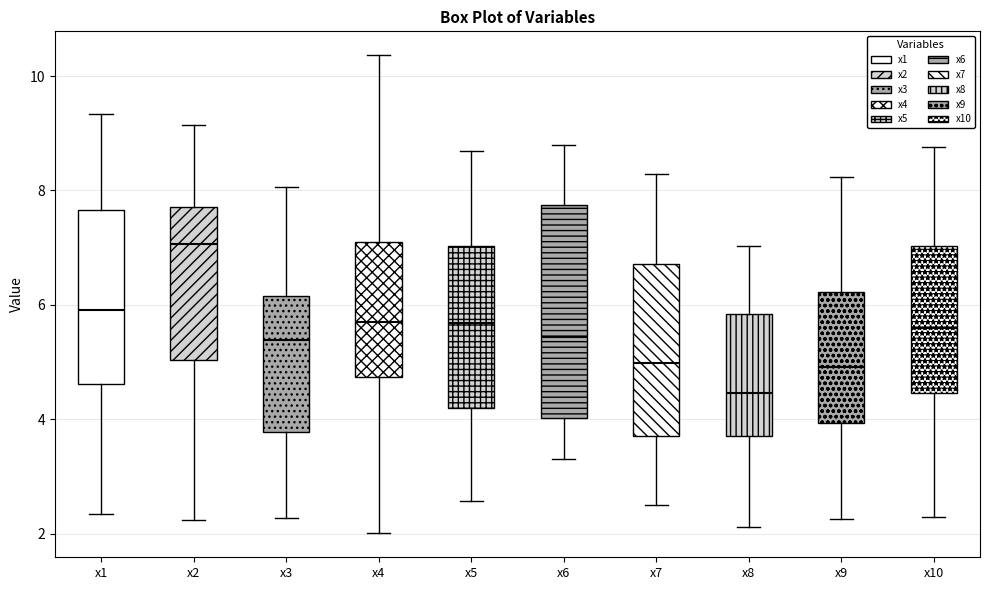

Reading left to right, transcribe this box plot: for each box, give where its median line is, the range the box spans, and where its two whiskers end, as read against the y-axis. The values are not printed on the chart, so give them approximately, as read against the axis.

x1: median 6.0, box 4.6 to 7.6, whiskers 2.4 to 9.4
x2: median 7.0, box 5.0 to 7.8, whiskers 2.2 to 9.2
x3: median 5.4, box 3.8 to 6.2, whiskers 2.2 to 8.0
x4: median 5.8, box 4.8 to 7.2, whiskers 2.0 to 10.4
x5: median 5.6, box 4.2 to 7.0, whiskers 2.6 to 8.6
x6: median 5.4, box 4.0 to 7.8, whiskers 3.4 to 8.8
x7: median 5.0, box 3.8 to 6.8, whiskers 2.6 to 8.2
x8: median 4.4, box 3.8 to 5.8, whiskers 2.2 to 7.0
x9: median 5.0, box 4.0 to 6.2, whiskers 2.2 to 8.2
x10: median 5.6, box 4.4 to 7.0, whiskers 2.2 to 8.8